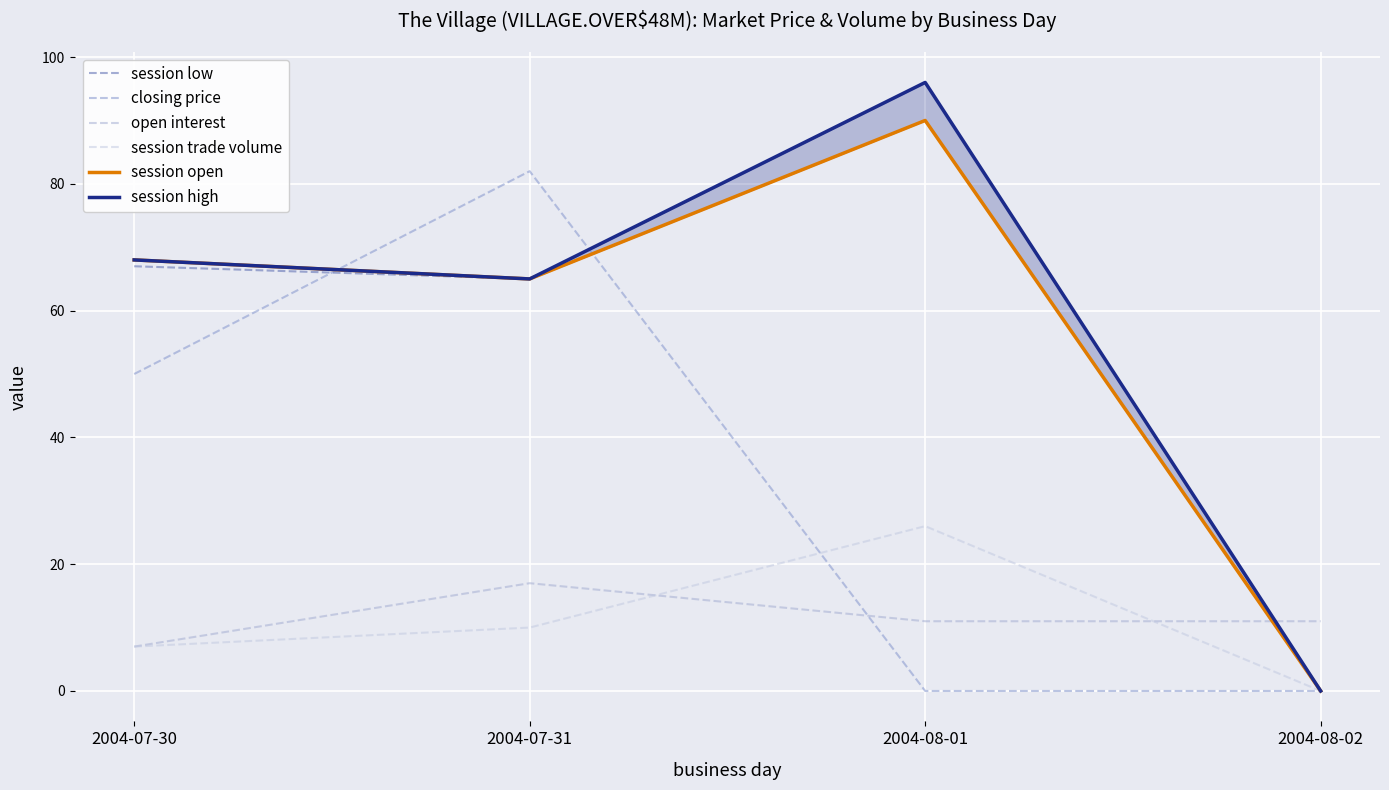

The value of session low at 2004-08-01 is 23. True or false?

False